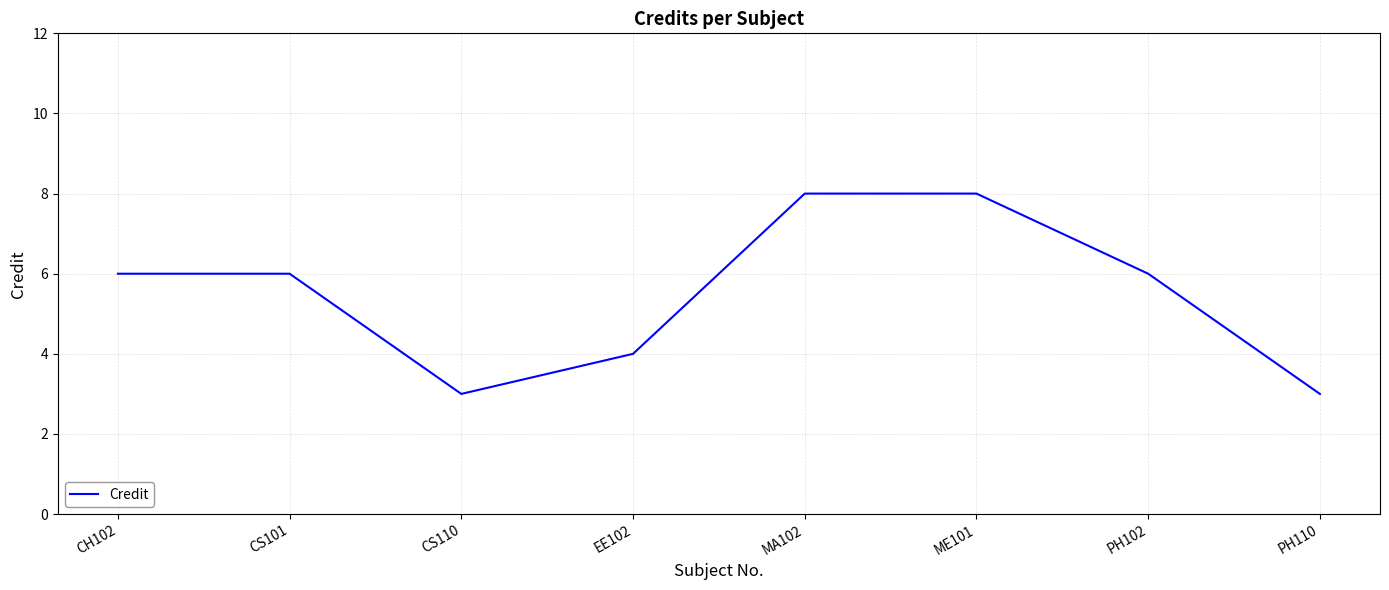

What is the minimum value shown in the chart?

3